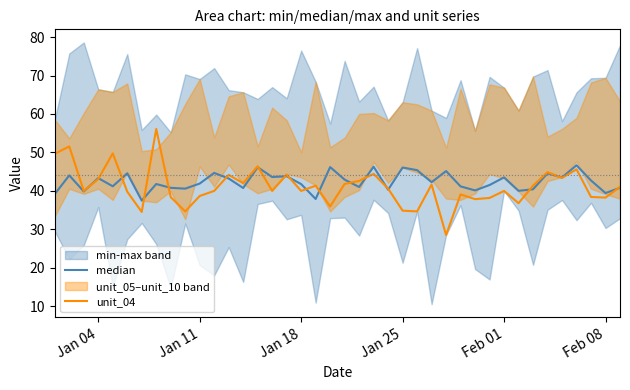

List the series in order of their overall mean, highest first.

median, unit_04